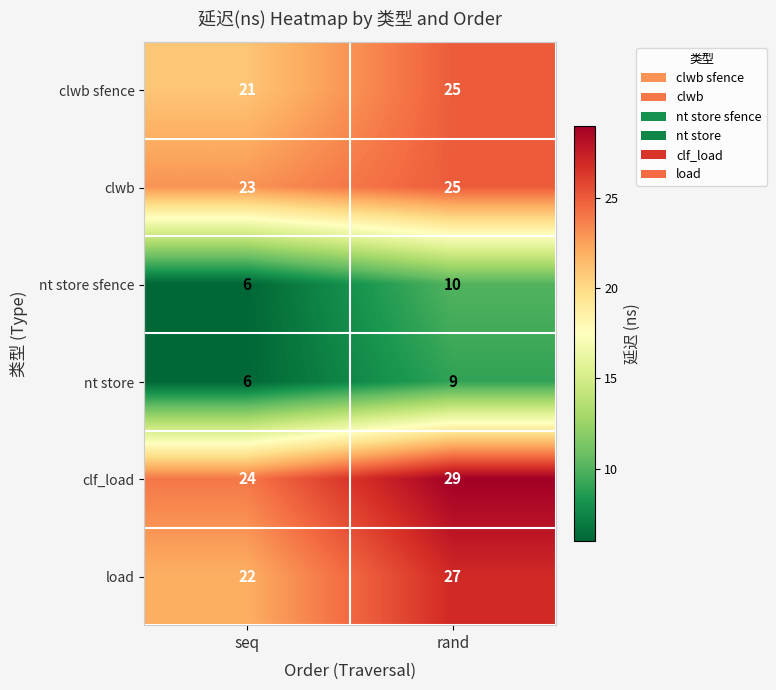

What is the difference between the highest and lowest values at rand?

20